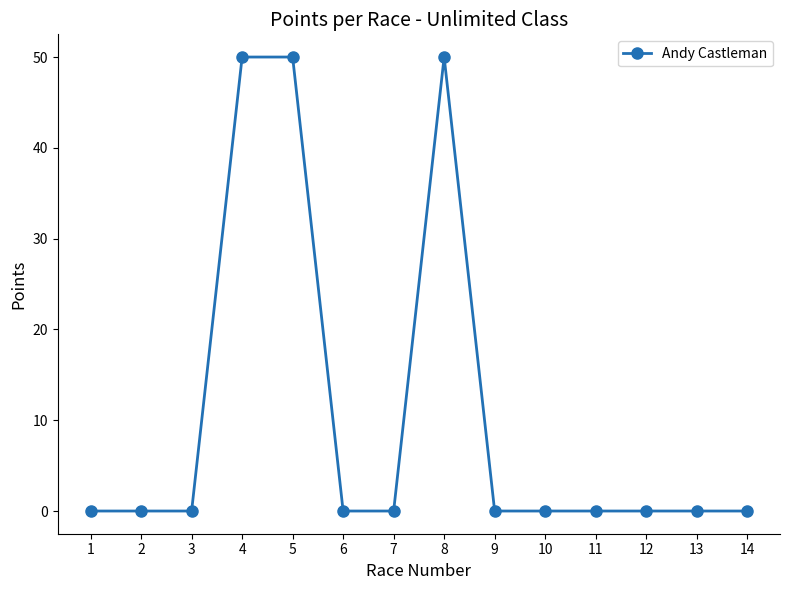

How many lines are shown in the chart?

1